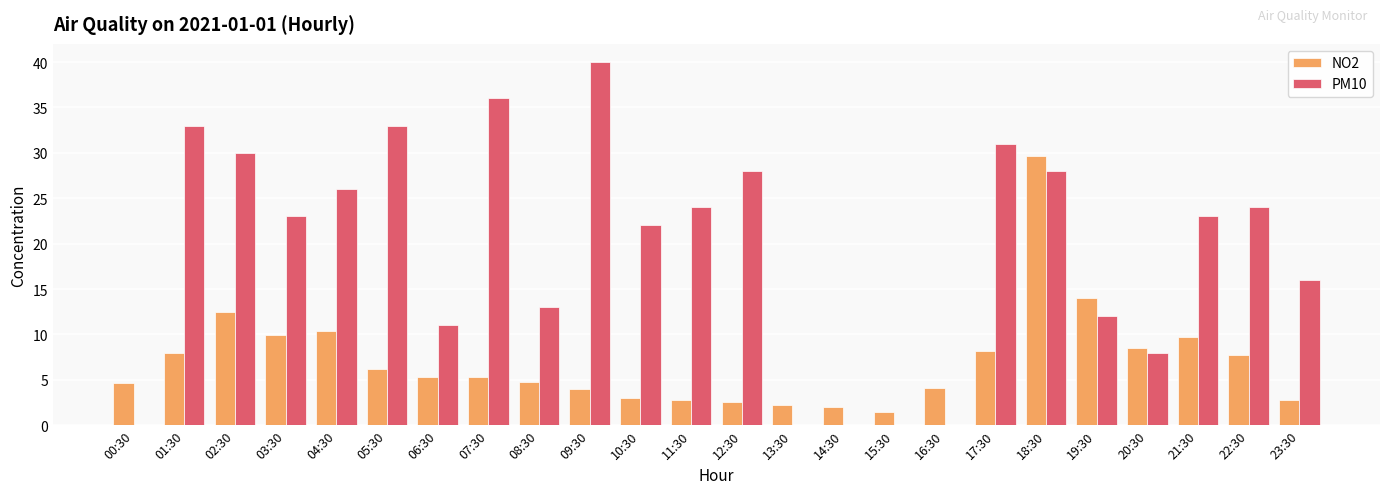

Does the chart contain stacked bars?

No